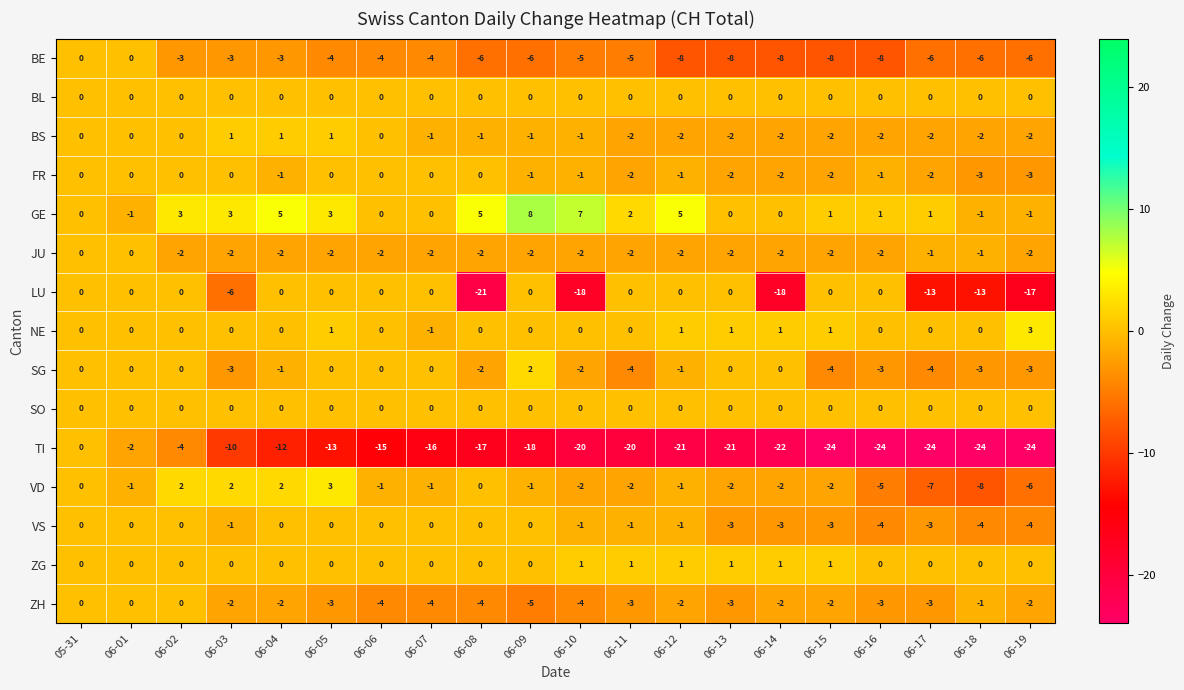

Count the number of categories in the chart.

20